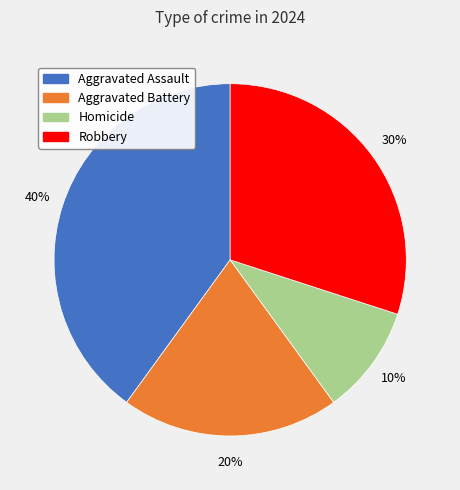

To the nearest percent, what is the difference between the Aggravated Battery and Homicide slice percentages?

10%